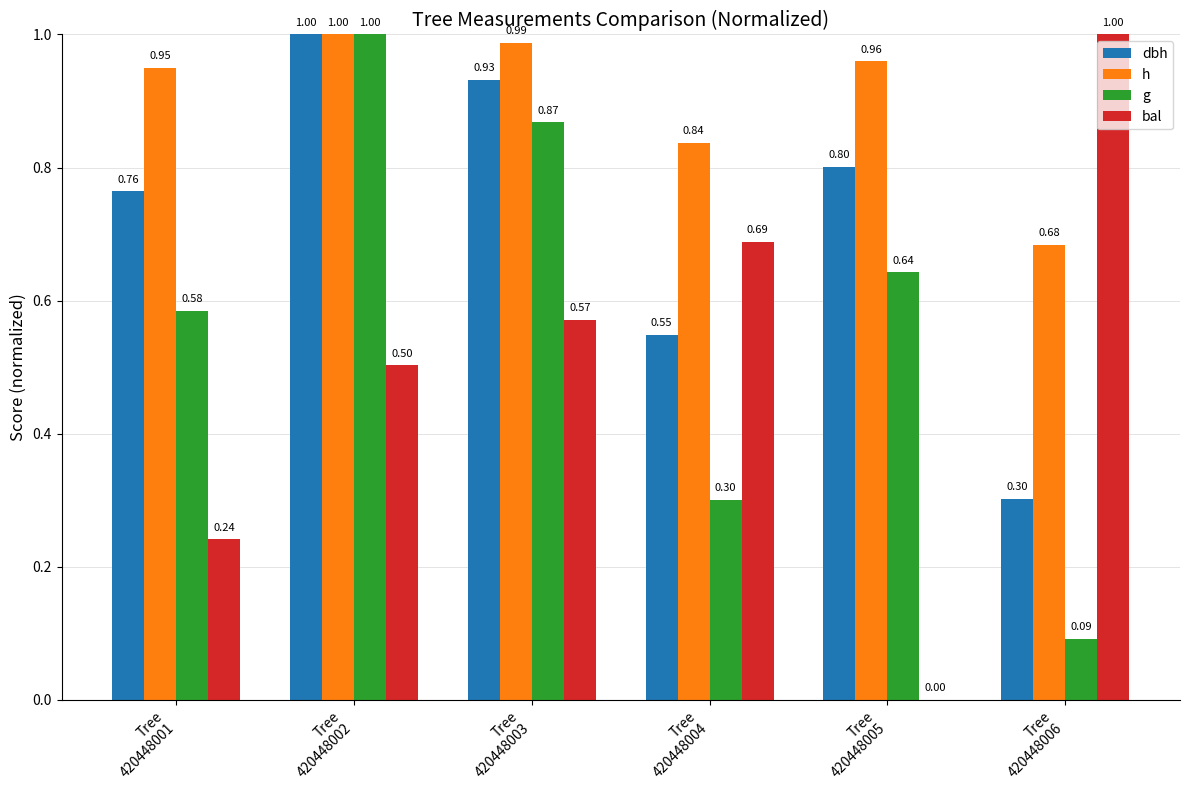

Which series has the largest total across all categories?

h